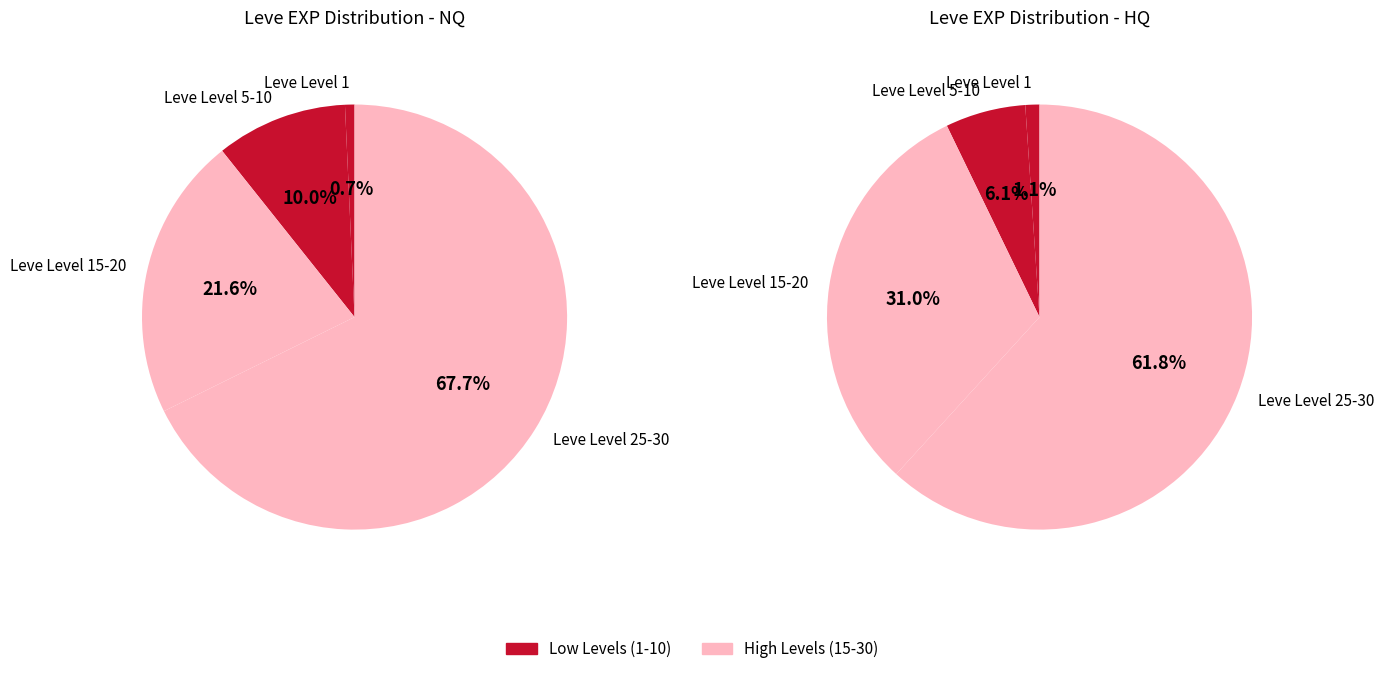

The Leve Level 10 slice represents 1% of the pie. True or false?

False